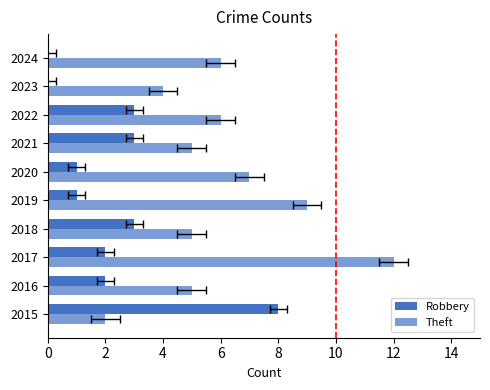

List the series in order of their peak value, highest first.

Theft, Robbery